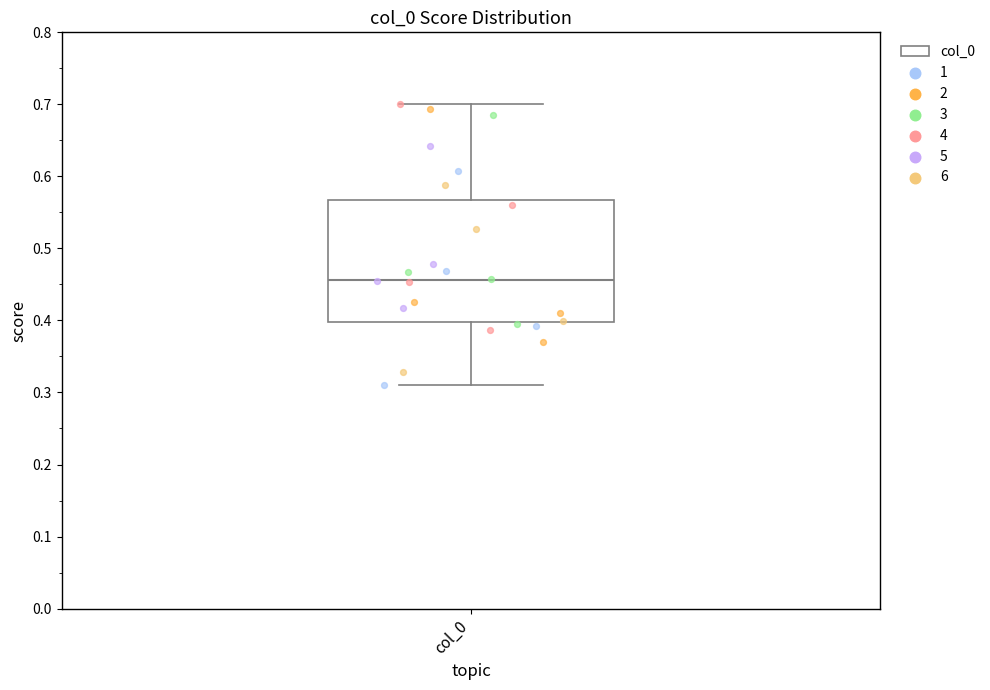

Where is the lower edge of the box for col_0 on the y-axis? The values are not printed on the chart, so give them approximately, as read against the axis.

0.40